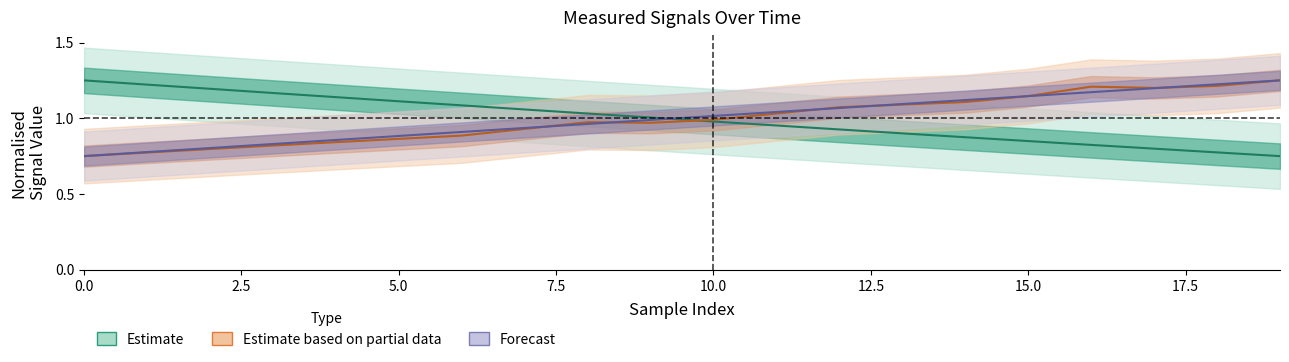

Is the value of Estimate based on partial data at 5.0 greater than the value of Forecast at 18?

No